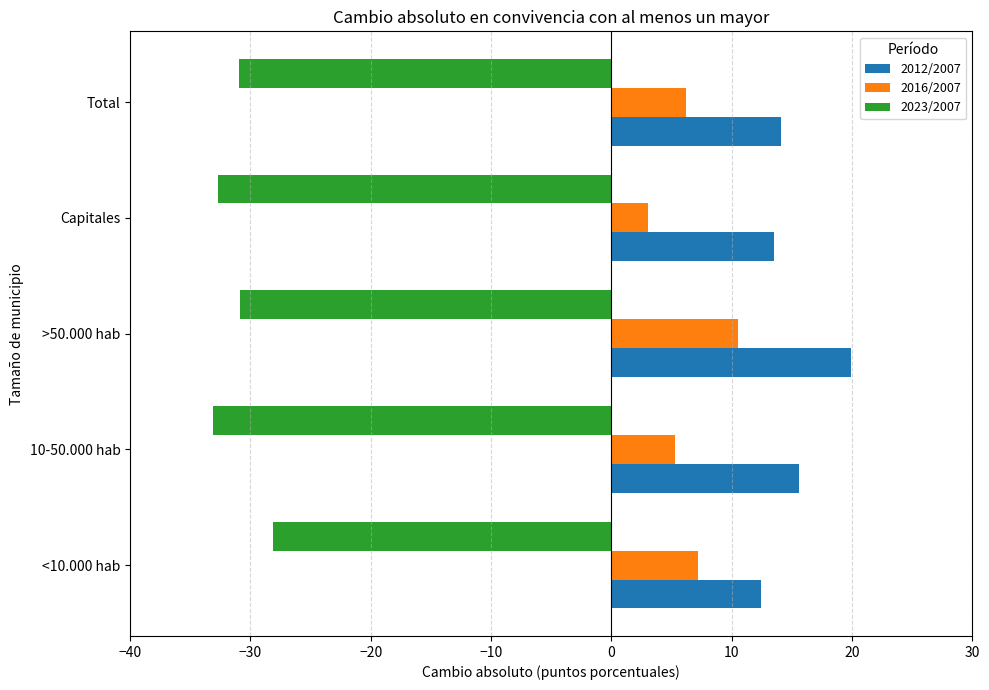

List the series in order of their overall mean, lowest first.

2023/2007, 2016/2007, 2012/2007